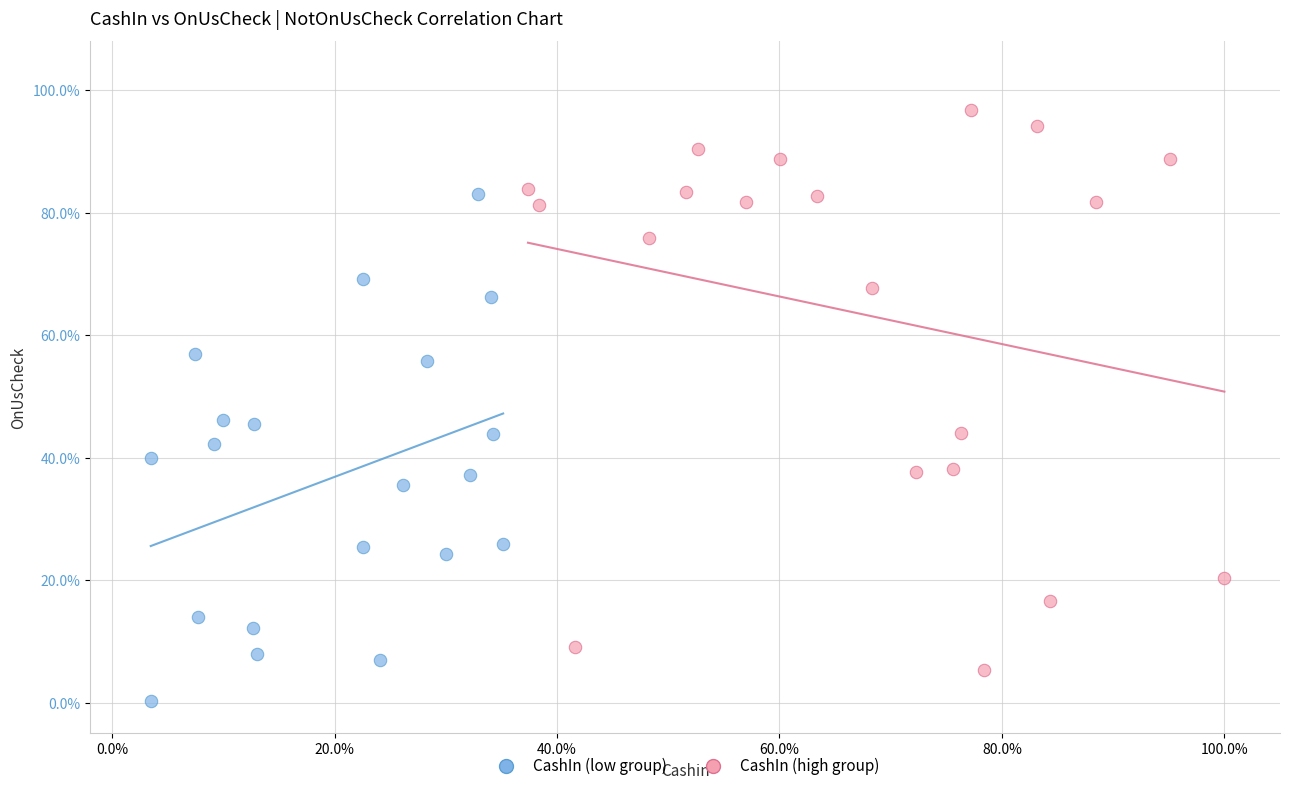

Which series has the largest Y range (max minus min)?

CashIn (high group)